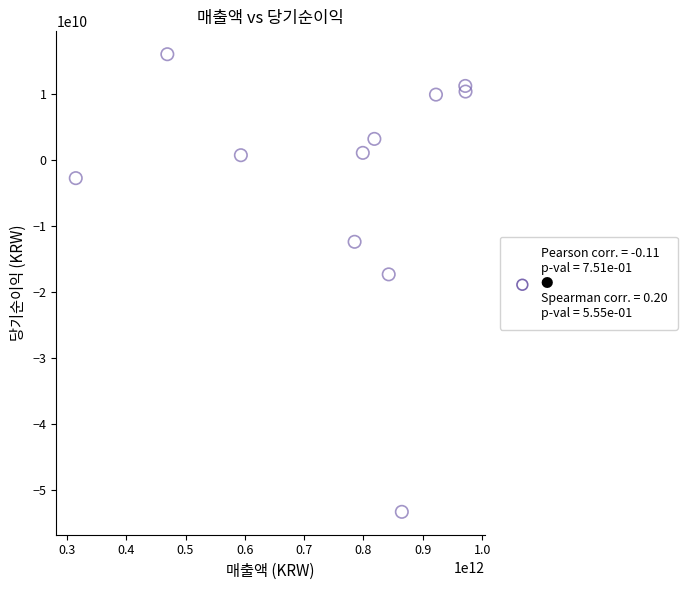

What is the average Y value?

-3015246870